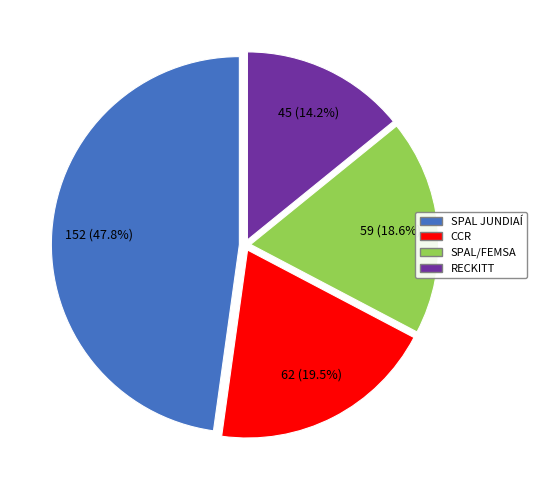

Between CCR and SPAL JUNDIAÍ, which is larger?

SPAL JUNDIAÍ